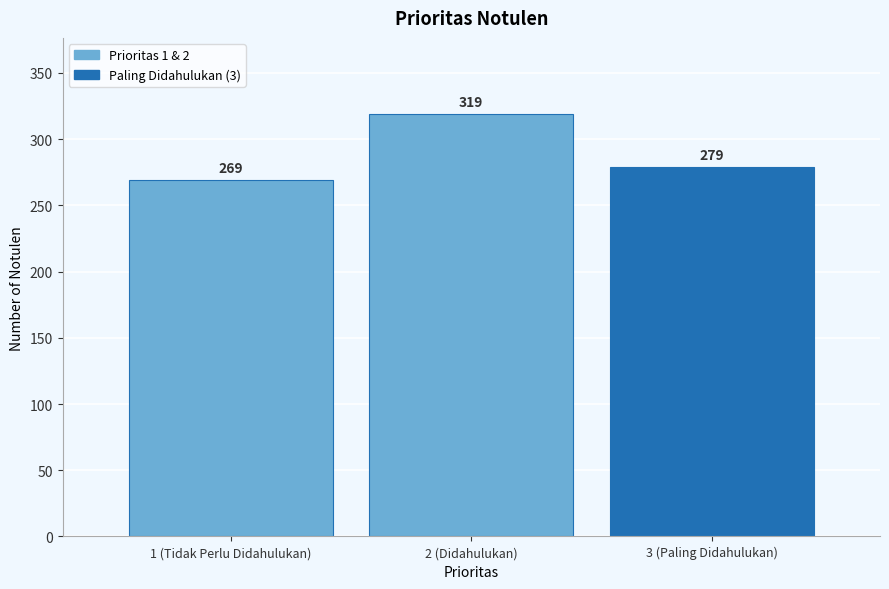

Reading right to left, transcribe all the data shown in this chart.

279	319	269